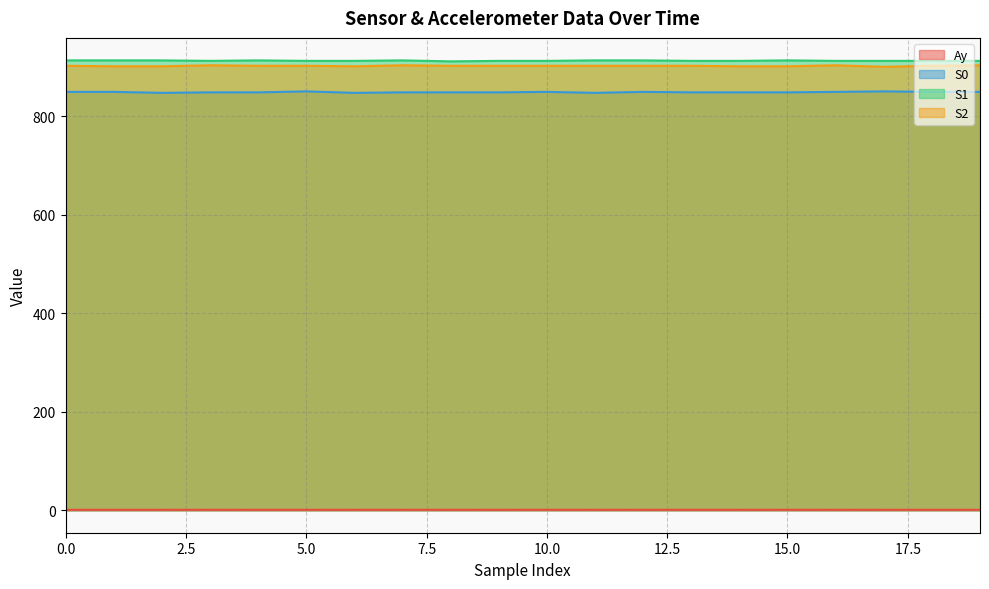

At 13, list the series in order from largest to smallest.

S1, S2, S0, Ay